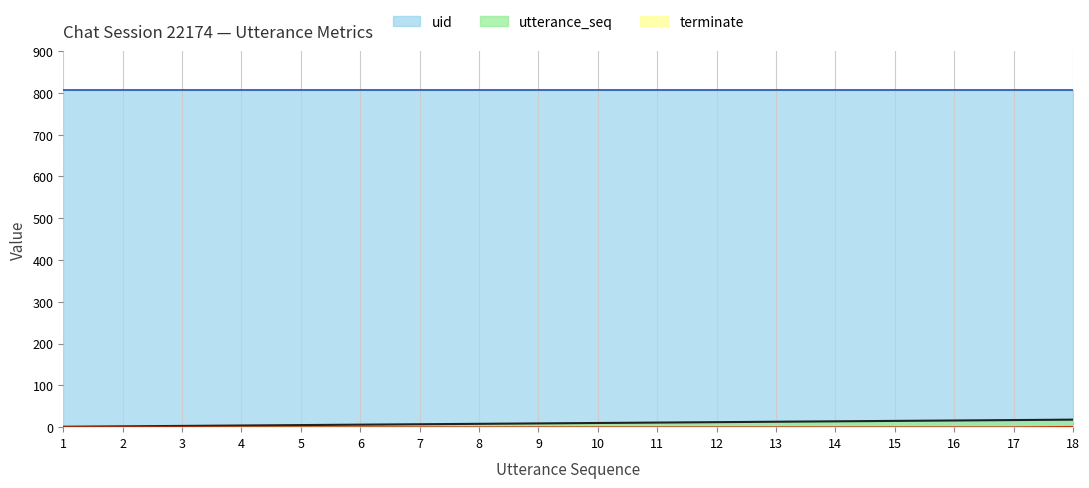

How many values in the terminate series exceed 0?

1